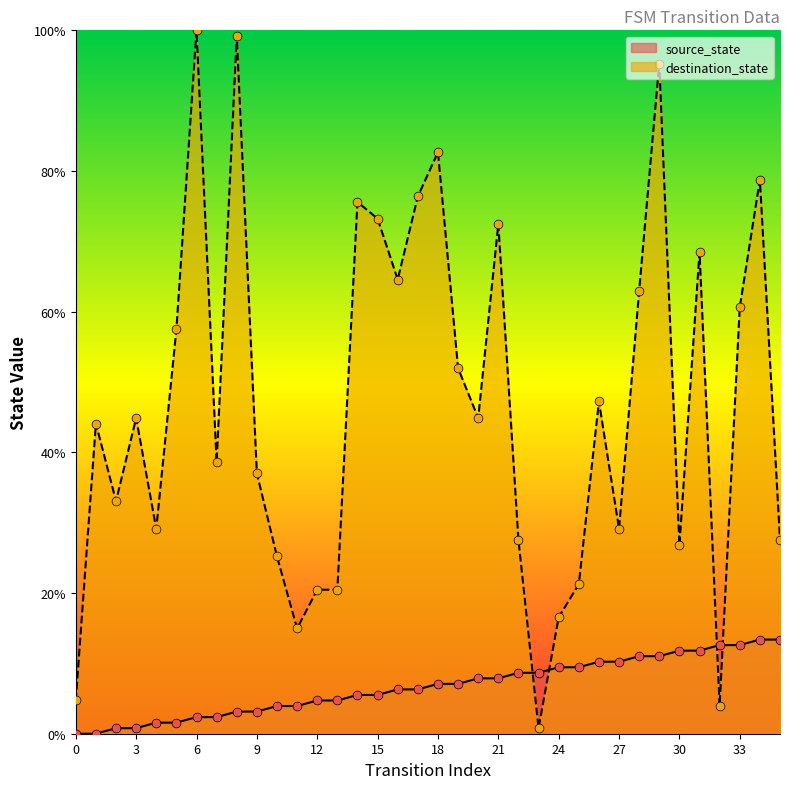

What is the total value across all series at 34?

92.1